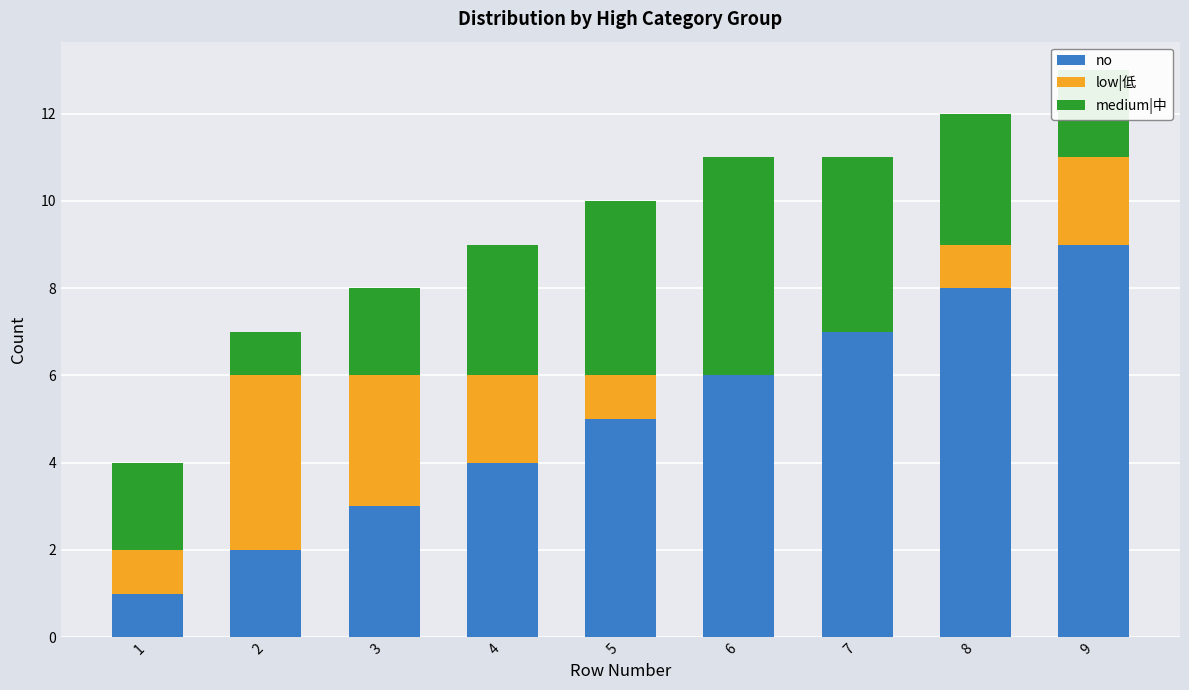

At which category is the sum across all series the highest?

9